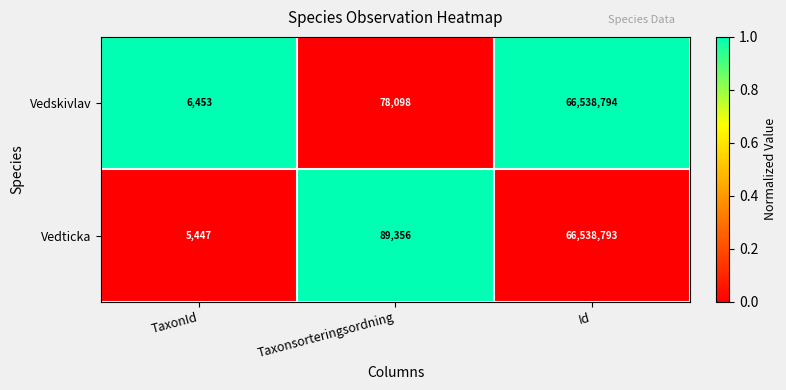

Between Taxonsorteringsordning and Id, which series saw the biggest shift?

Vedskivlav